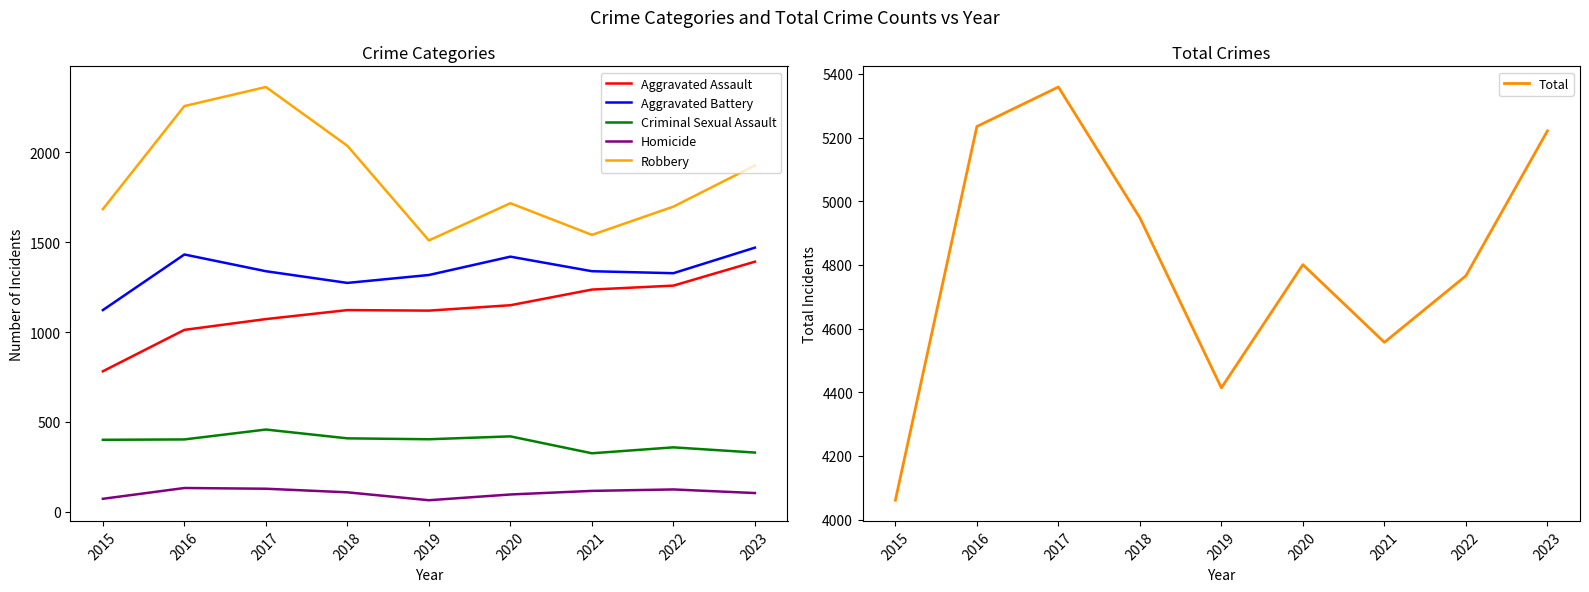

At 2018, list the series in order from largest to smallest.

Total, Robbery, Aggravated Battery, Aggravated Assault, Criminal Sexual Assault, Homicide